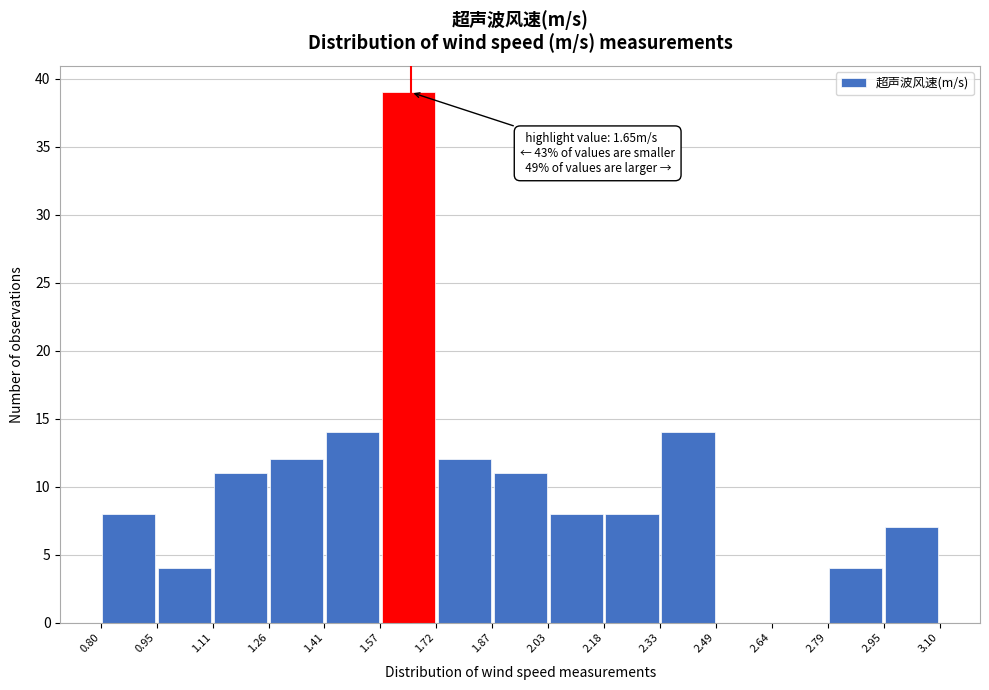

Which range on the x-axis has the tallest bar?

1.57 to 1.72